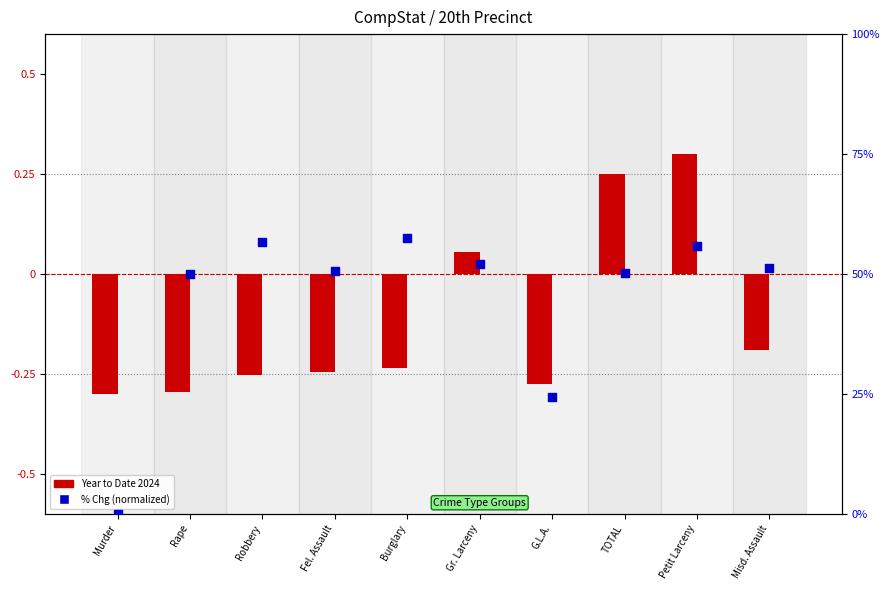

At how many categories does at least one series exceed 11?

9